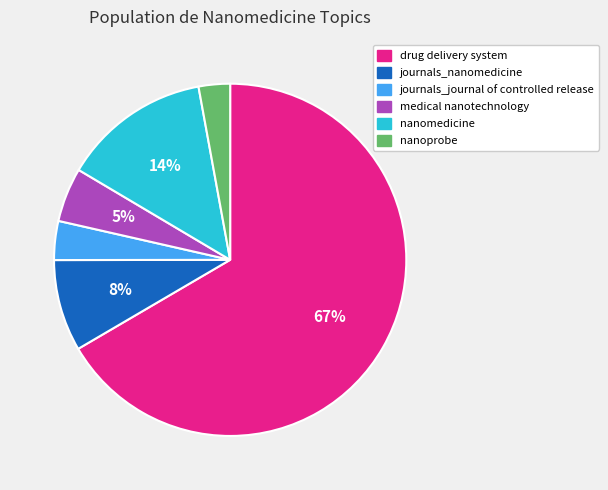

Count the number of slices in the pie.

6